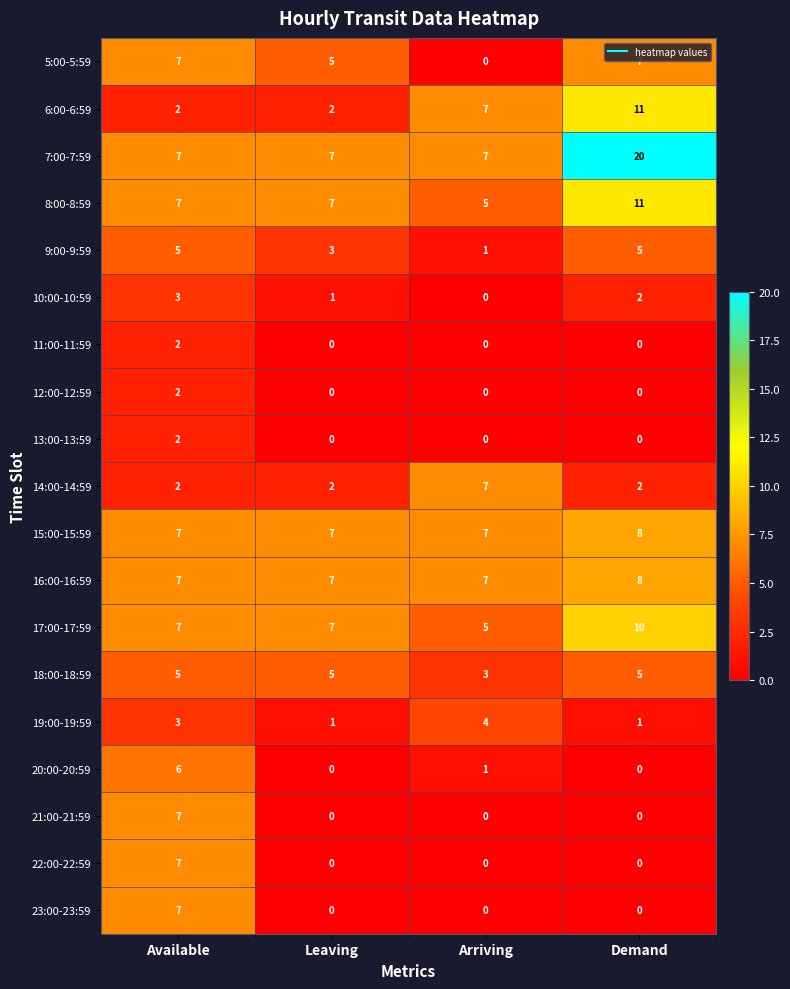

What is the difference between the highest and lowest values at Leaving?

7